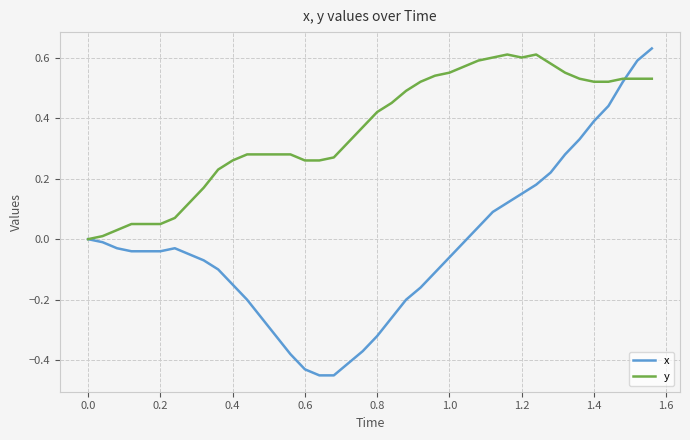

Which series has the largest total across all categories?

y